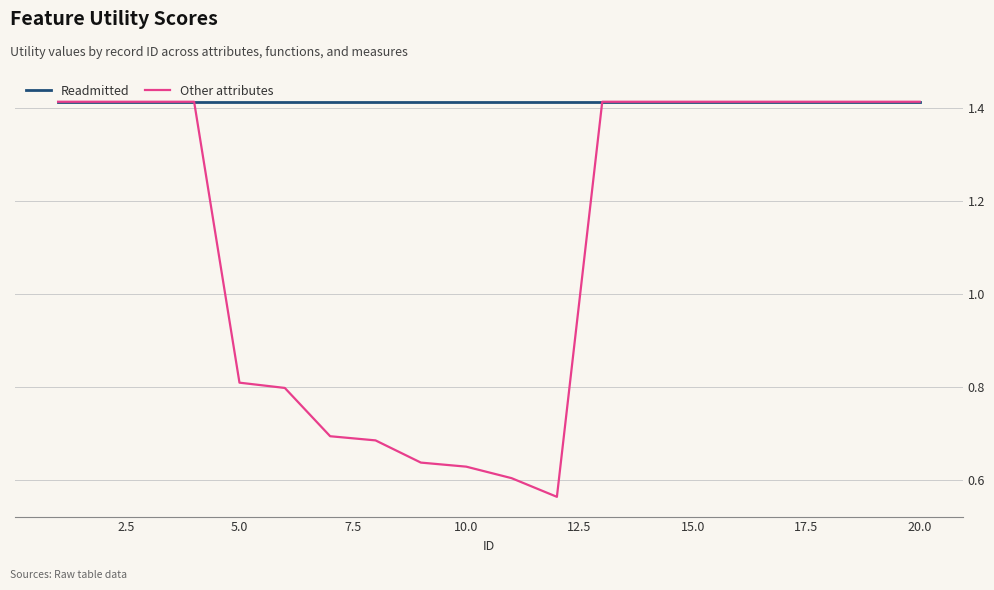

Rank the series by their average value, from highest to lowest.

Readmitted, Other attributes